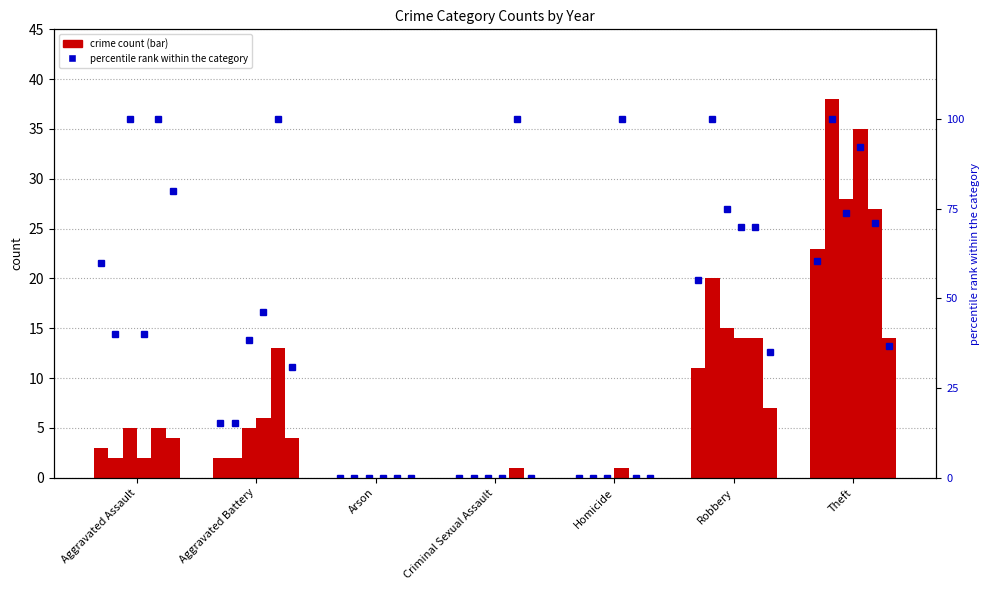

Which category has the lowest value across all series?

Arson